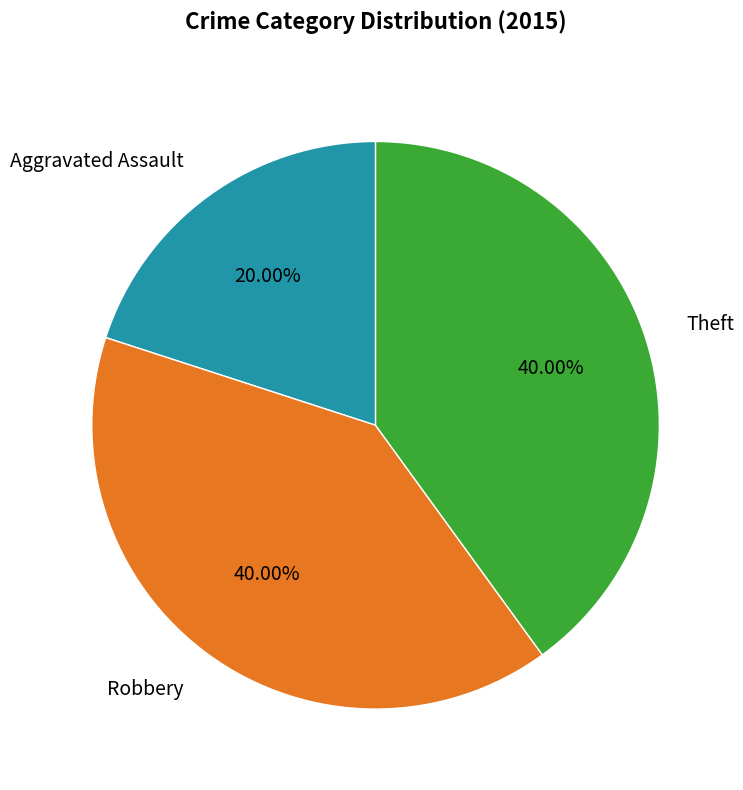

How many slices are in this pie chart?

3